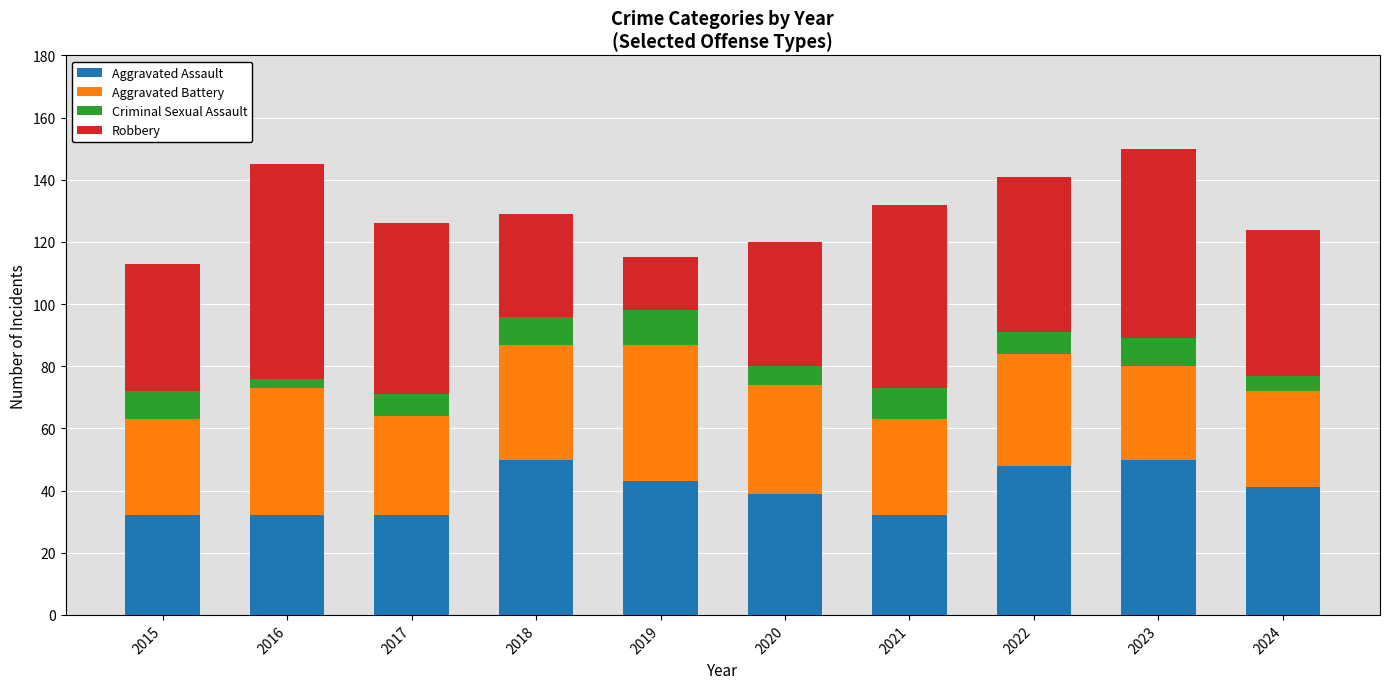

What is the total value across all series at 2015?

113